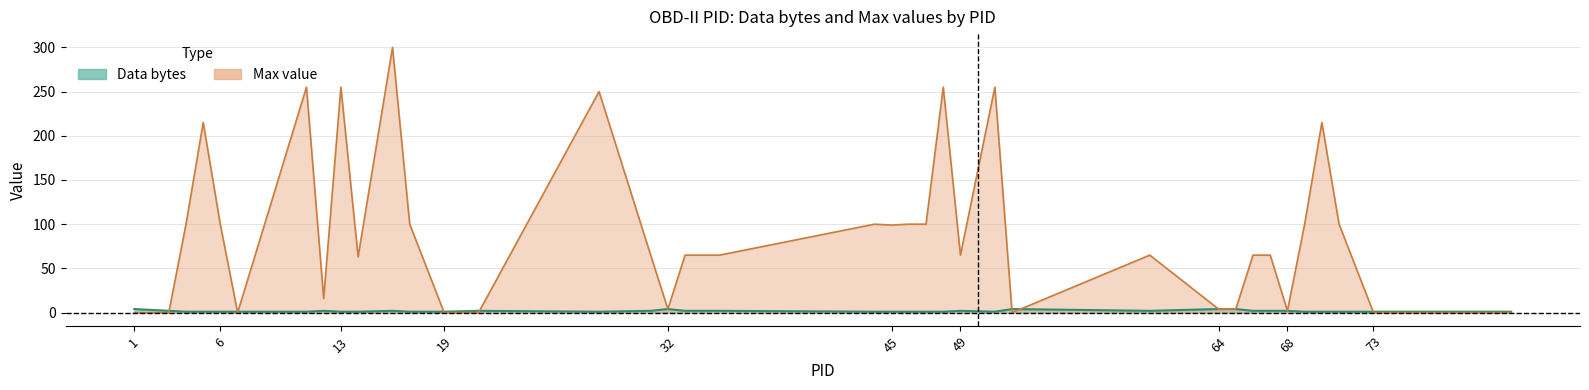

What is the change in value from 31 to 76?

-1